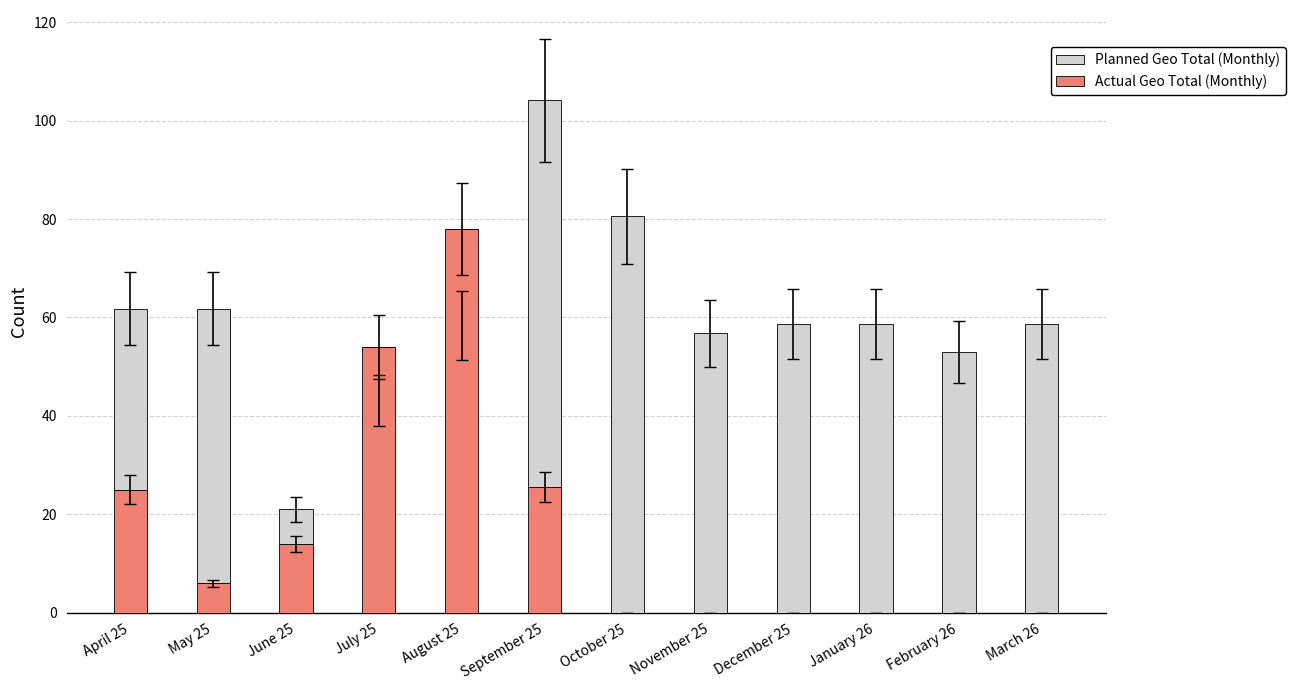

The value of Actual Geo Total (Monthly) at May 25 is 2.1. True or false?

False